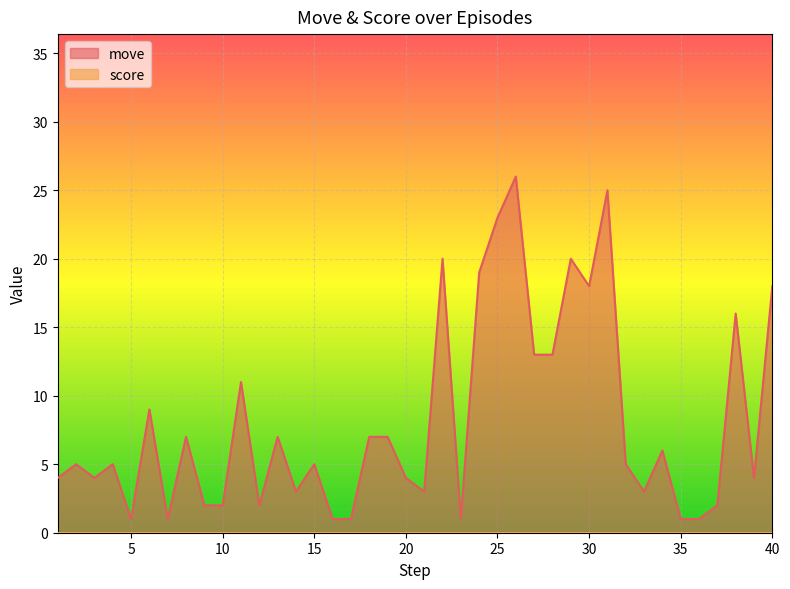

What is the value of the 32nd point from the left?

5